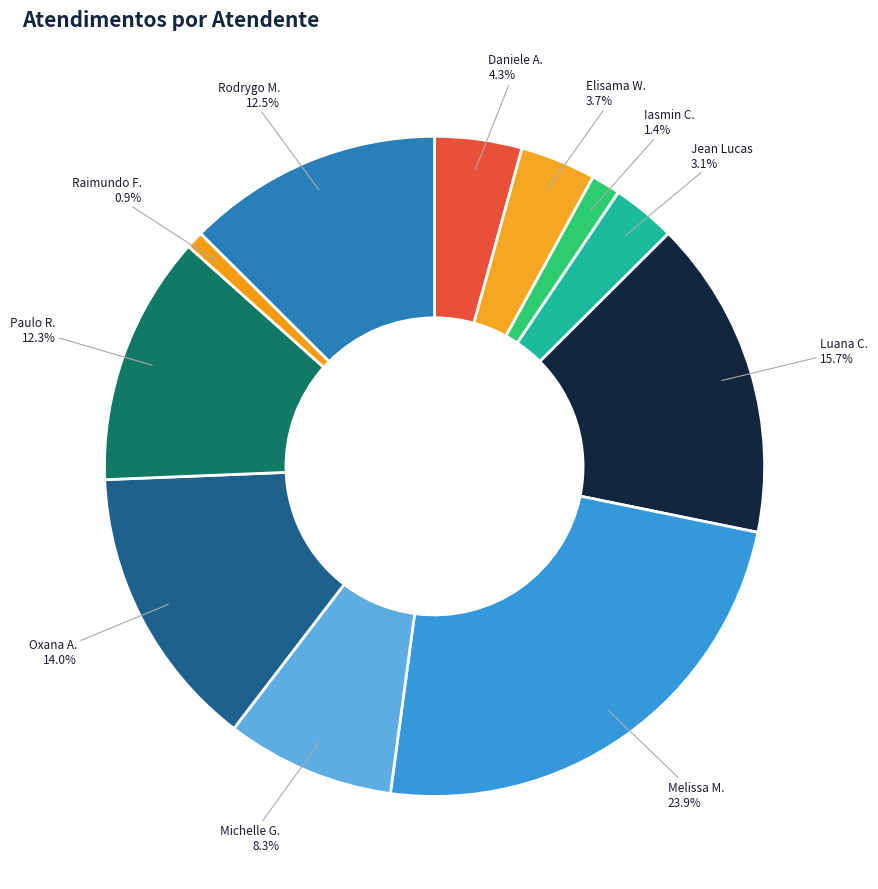

Count the number of slices in the pie.

11